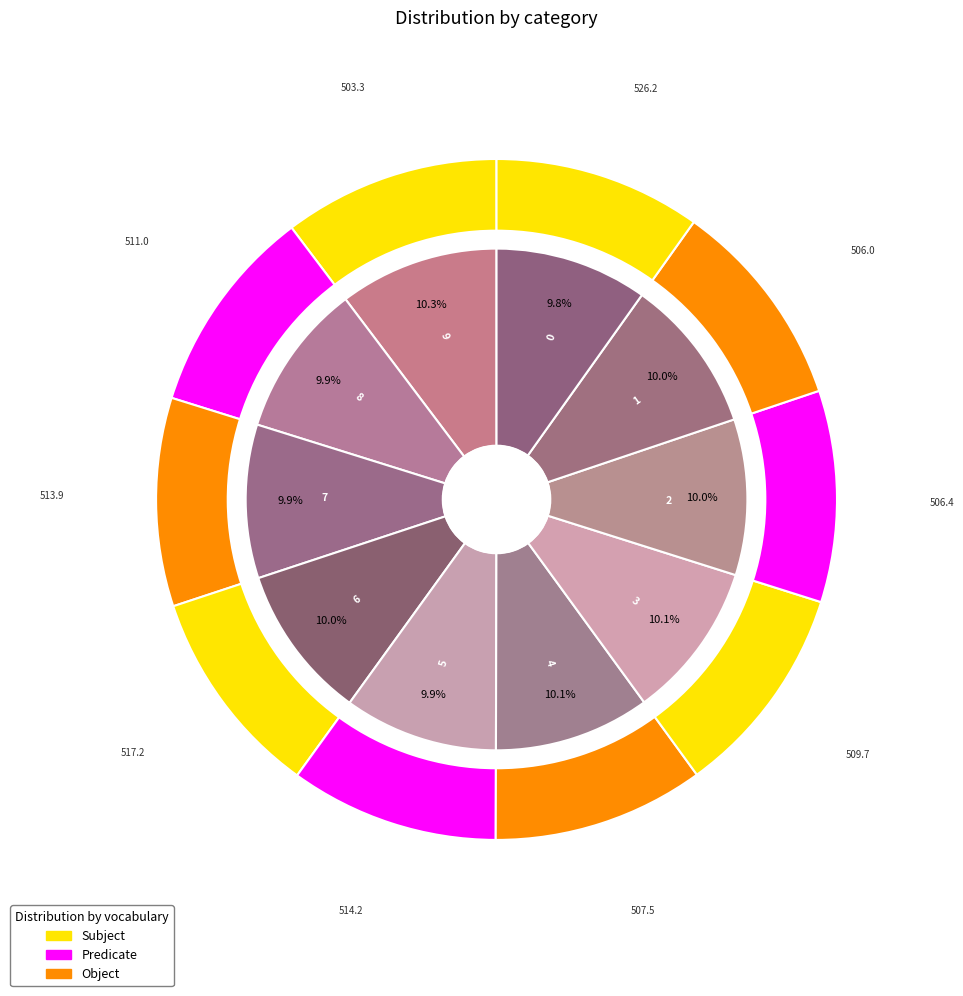

Does 0 account for over 50% of the chart?

No